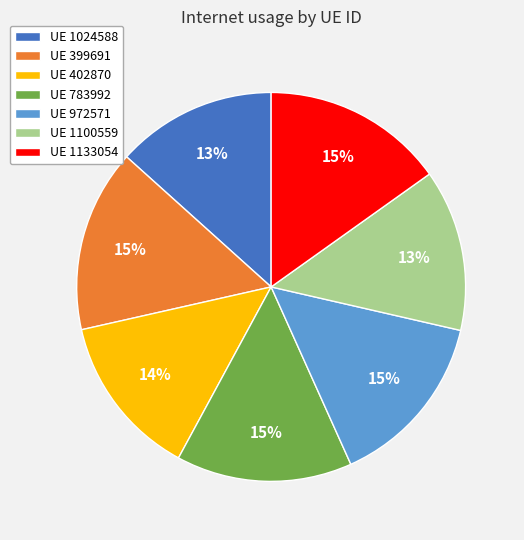

To the nearest percent, what portion does UE 972571 represent?

15%